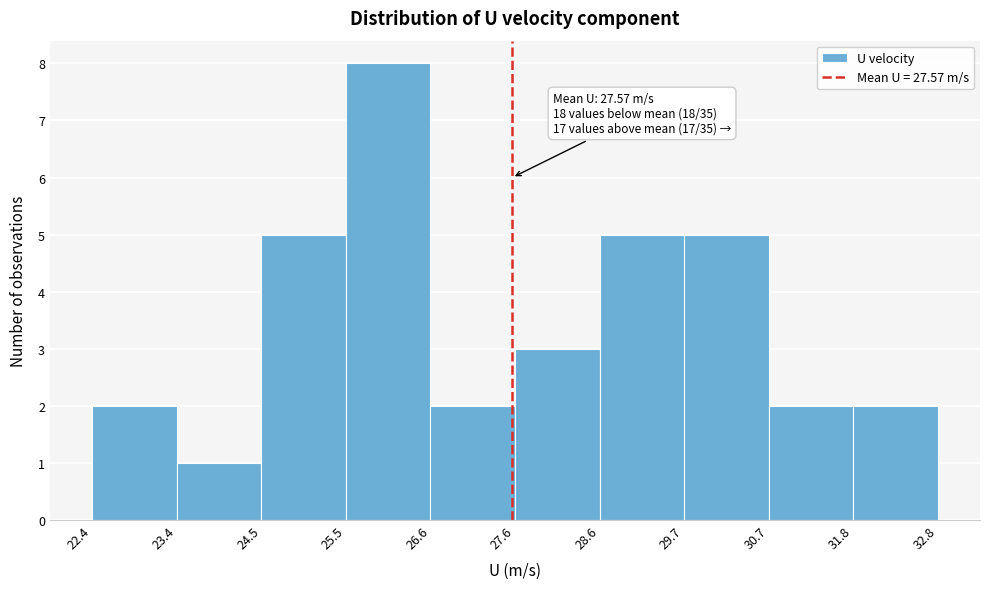

Over which range of the x-axis is the bar tallest?

25.5 to 26.6